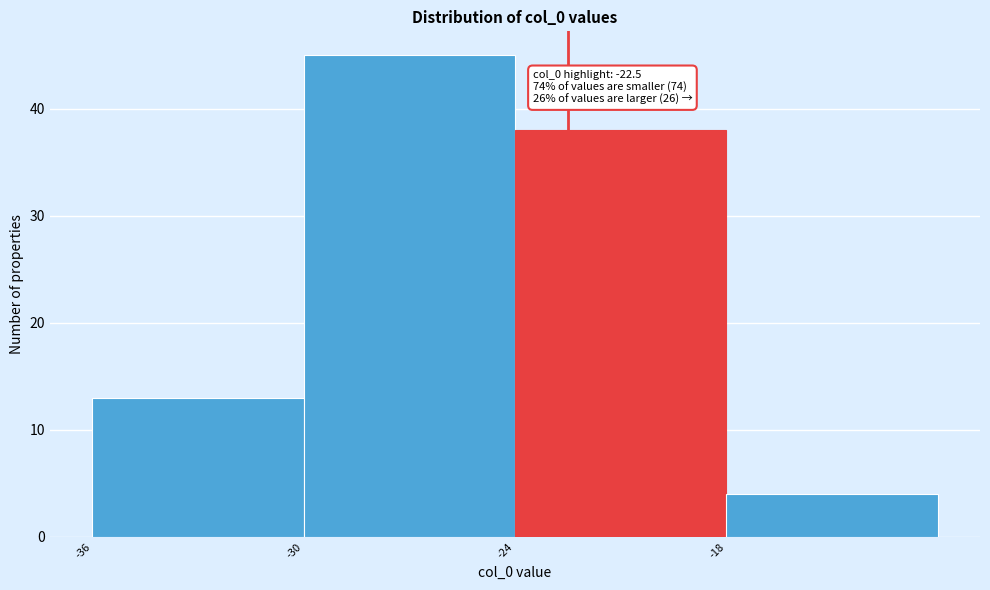

Over which range of the x-axis is the bar tallest?

-30 to -24